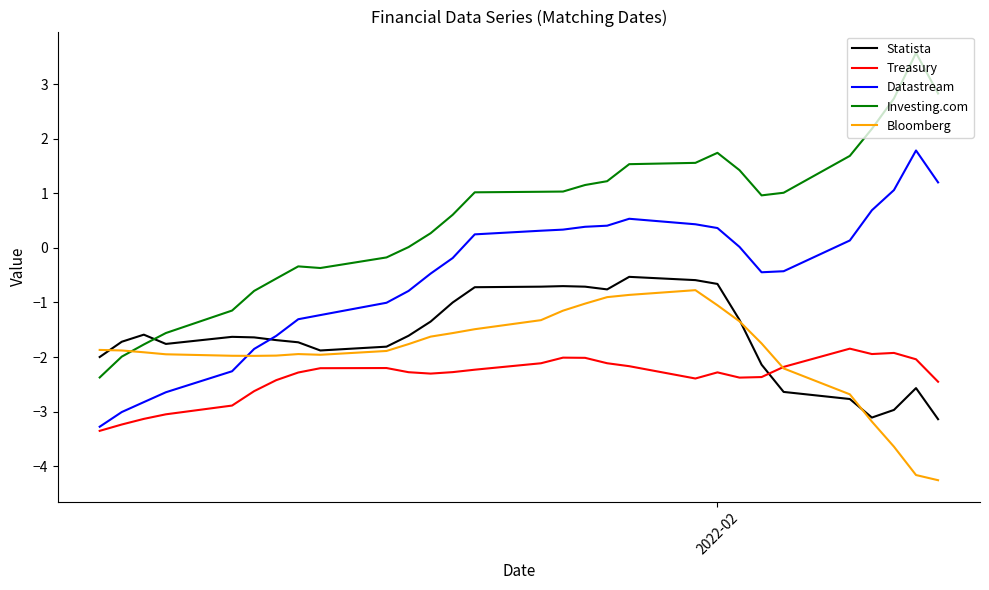

True or false: Investing.com and Statista intersect in this chart.

True